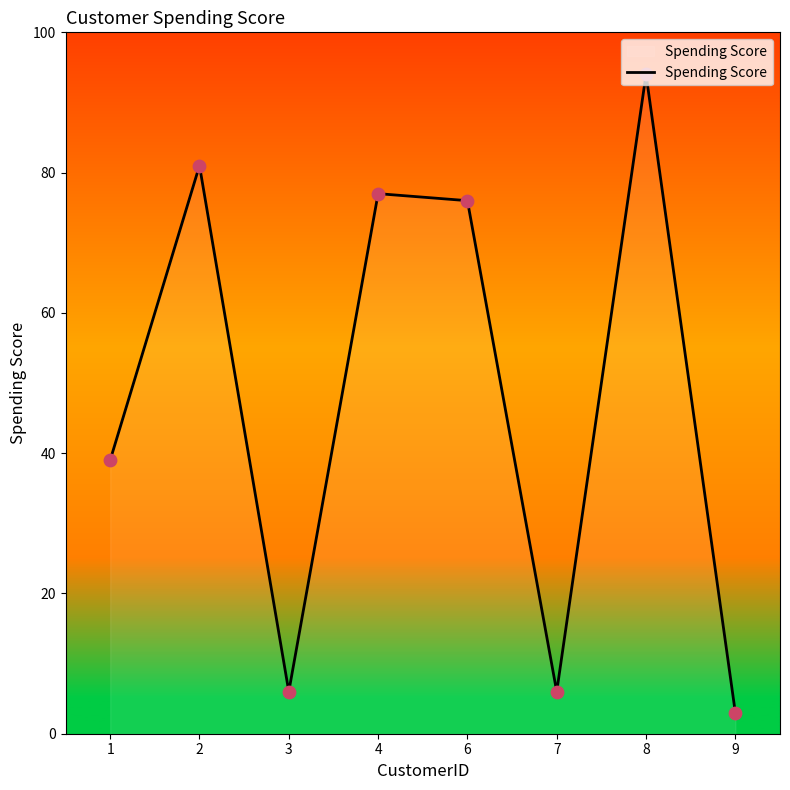

Between 6 and 1, which is larger?

6